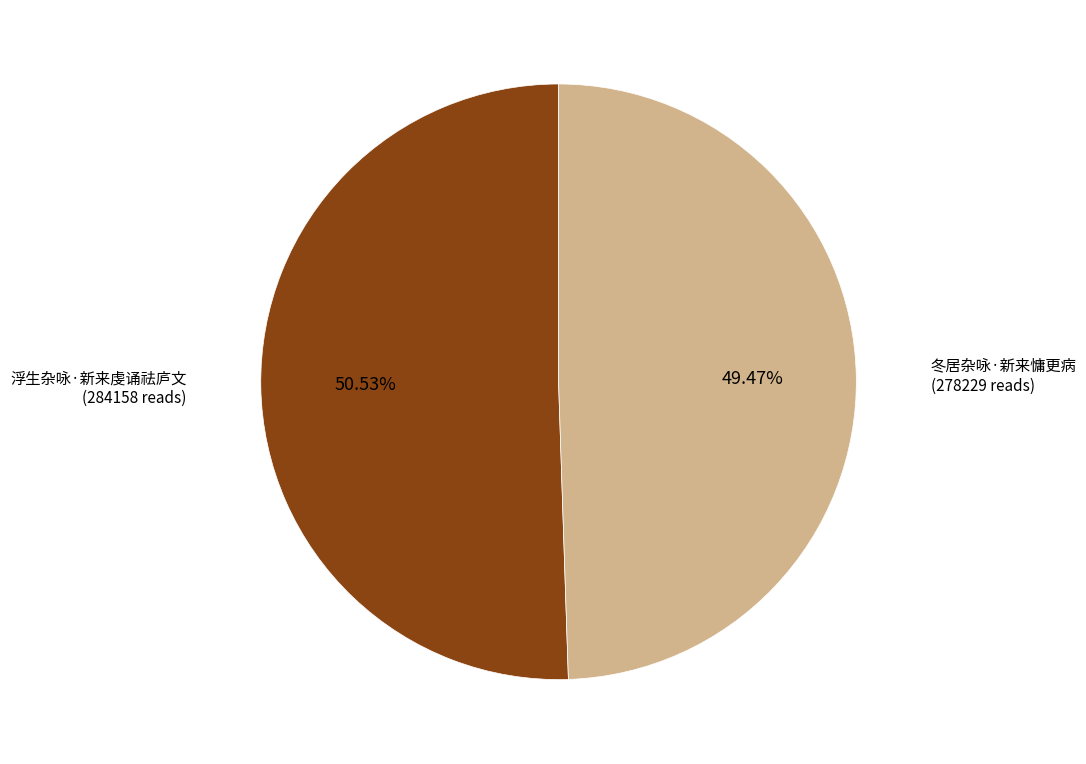

The 冬居杂咏·新来慵更病 slice represents 61% of the pie. True or false?

False